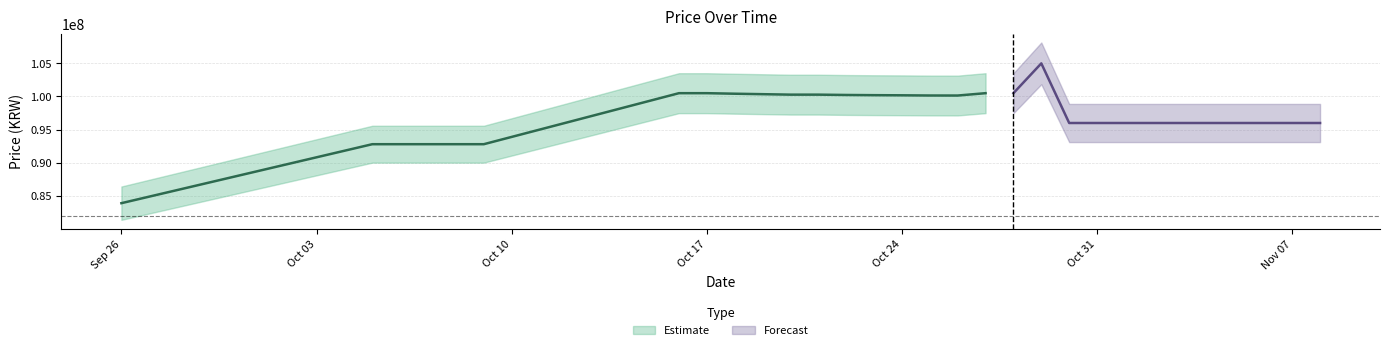

At which category does Price reach its first local peak?

2023-10-29